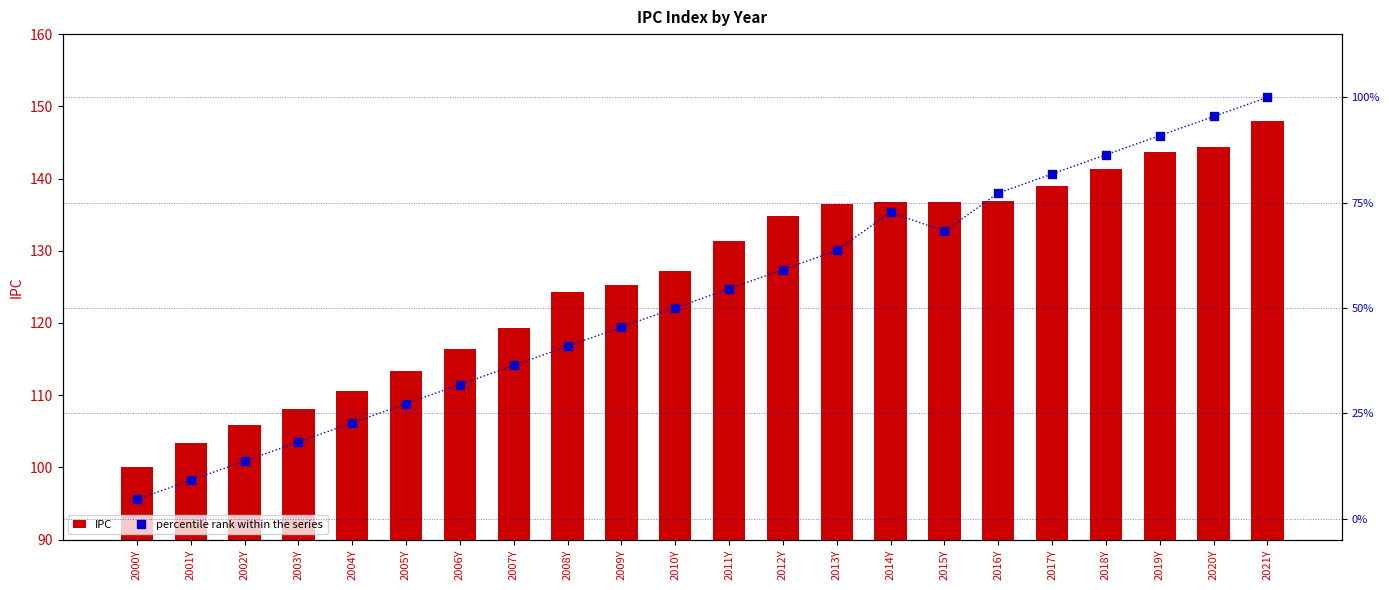

Which series reaches the minimum Y coordinate?

percentile rank within the series